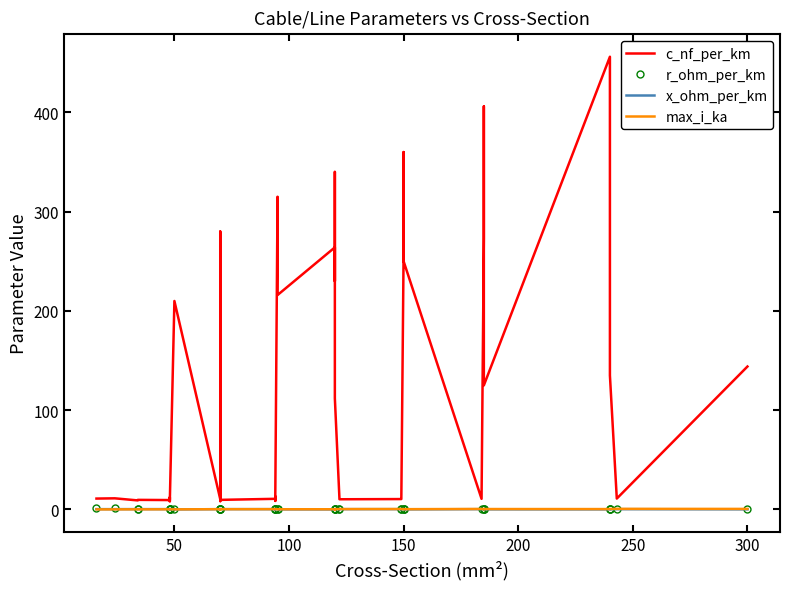

The value of x_ohm_per_km at 27 is 0.6. True or false?

False